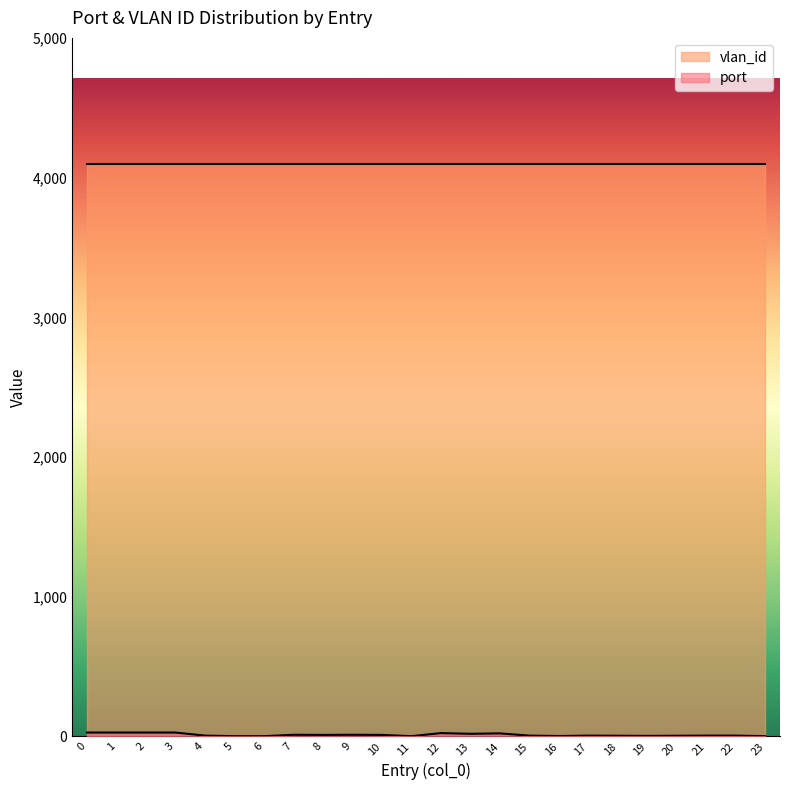

Rank the categories by value from lowest to highest.

5, 6, 11, 23, 16, 19, 18, 20, 4, 15, 17, 21, 22, 8, 10, 7, 9, 13, 14, 12, 0, 1, 2, 3